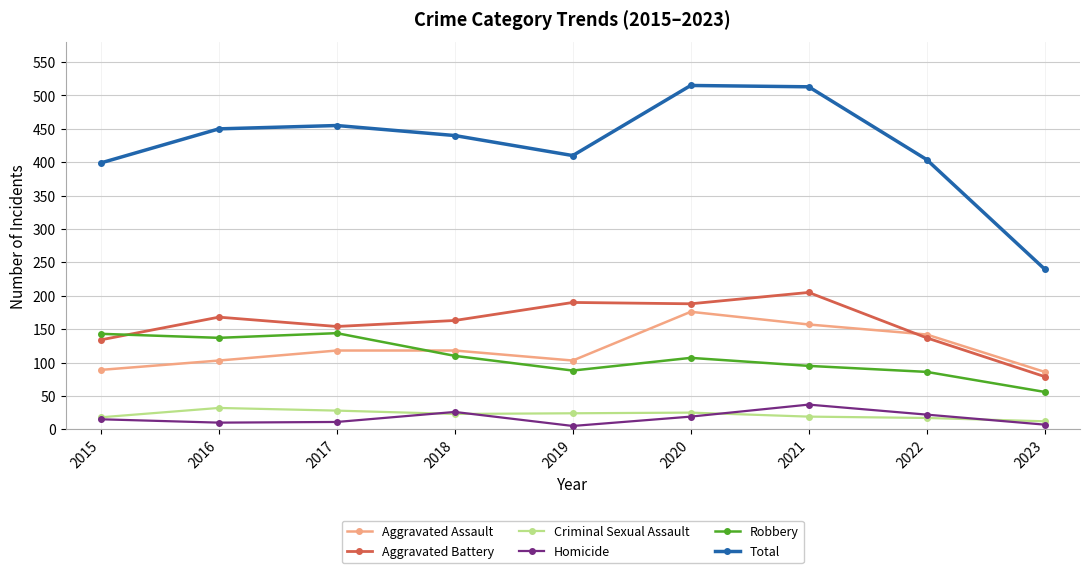

At how many categories does at least one series exceed 199?

9